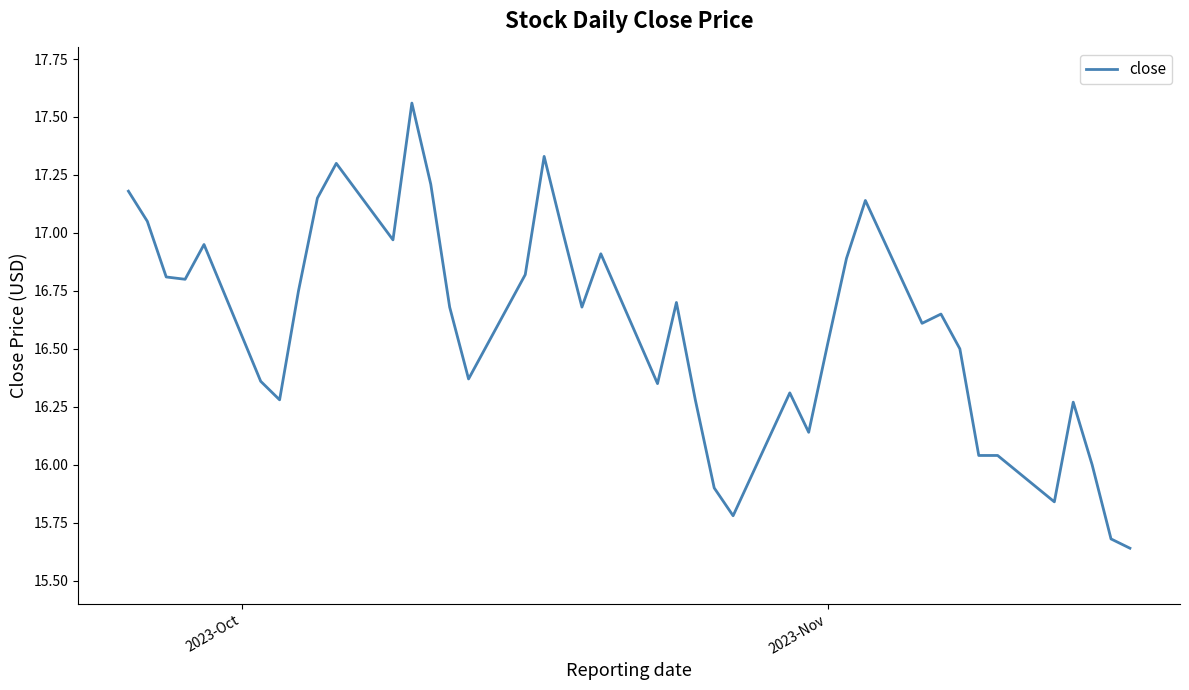

Does the chart have visible grid lines?

No